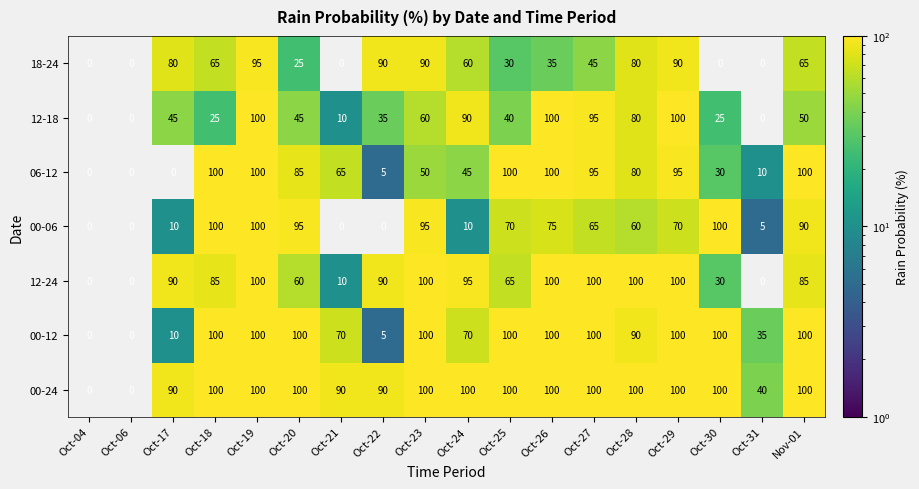

What is the sum of the 12-18 values at Oct-20 and Oct-23?

105